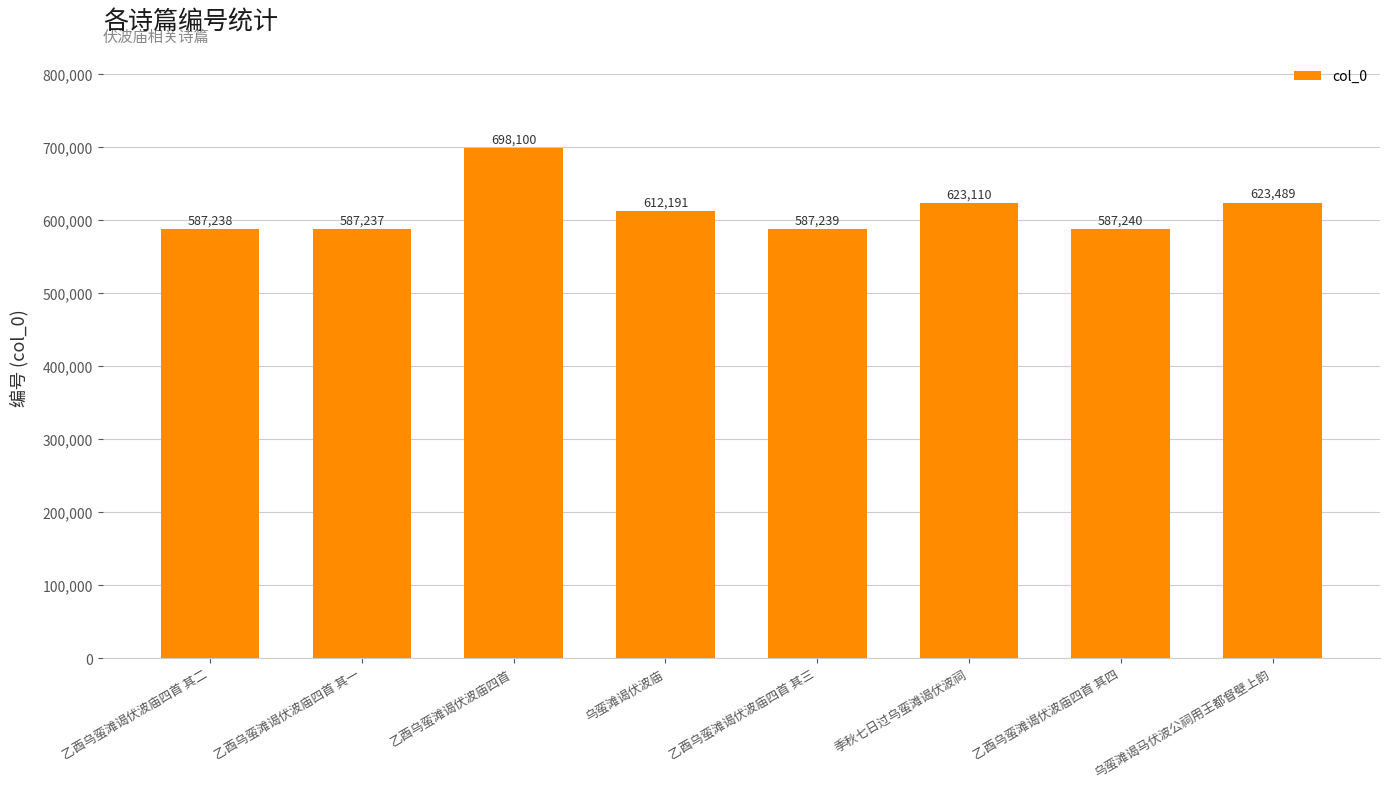

Rank the categories by value from highest to lowest.

乙酉乌蛮滩谒伏波庙四首, 乌蛮滩谒马伏波公祠用王都督壁上韵, 季秋七日过乌蛮滩谒伏波祠, 乌蛮滩谒伏波庙, 乙酉乌蛮滩谒伏波庙四首 其四, 乙酉乌蛮滩谒伏波庙四首 其三, 乙酉乌蛮滩谒伏波庙四首 其二, 乙酉乌蛮滩谒伏波庙四首 其一